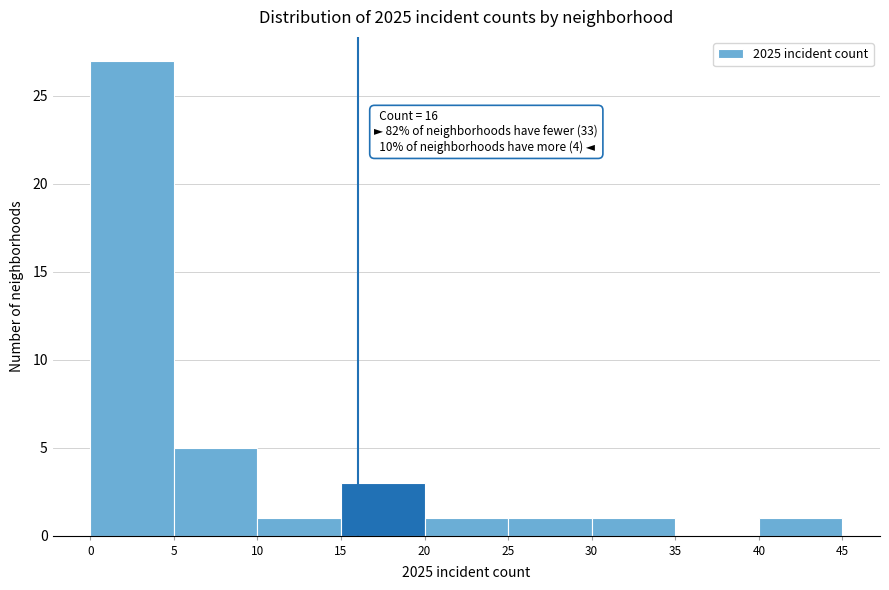

Over which range of the x-axis is the bar tallest?

0 to 5